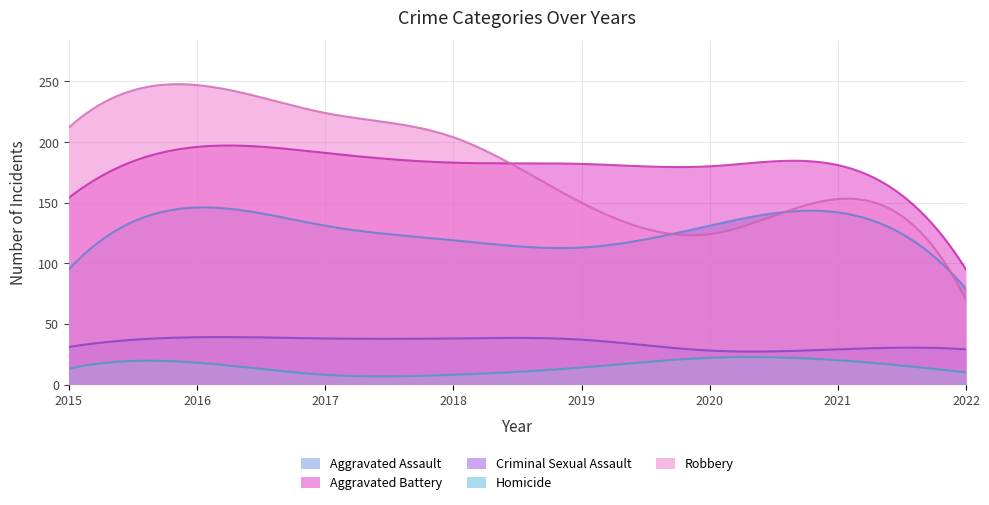

What are all the series names shown in the legend?

Aggravated Assault, Aggravated Battery, Criminal Sexual Assault, Homicide, Robbery